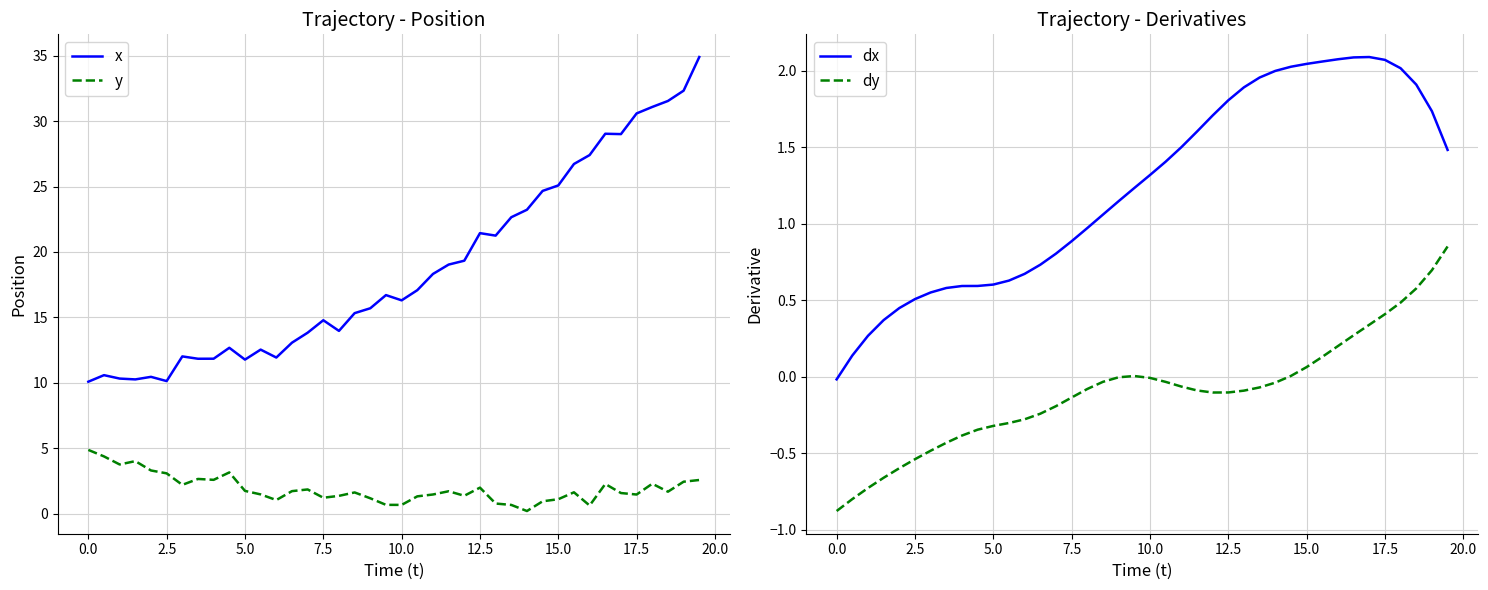

List the series in order of their peak value, lowest first.

dy, dx, y, x